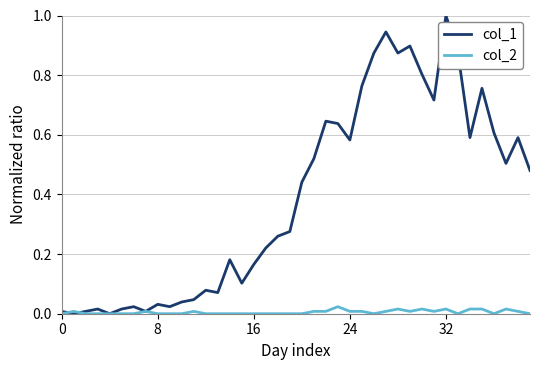

Which series has the largest range (max minus min)?

col_1